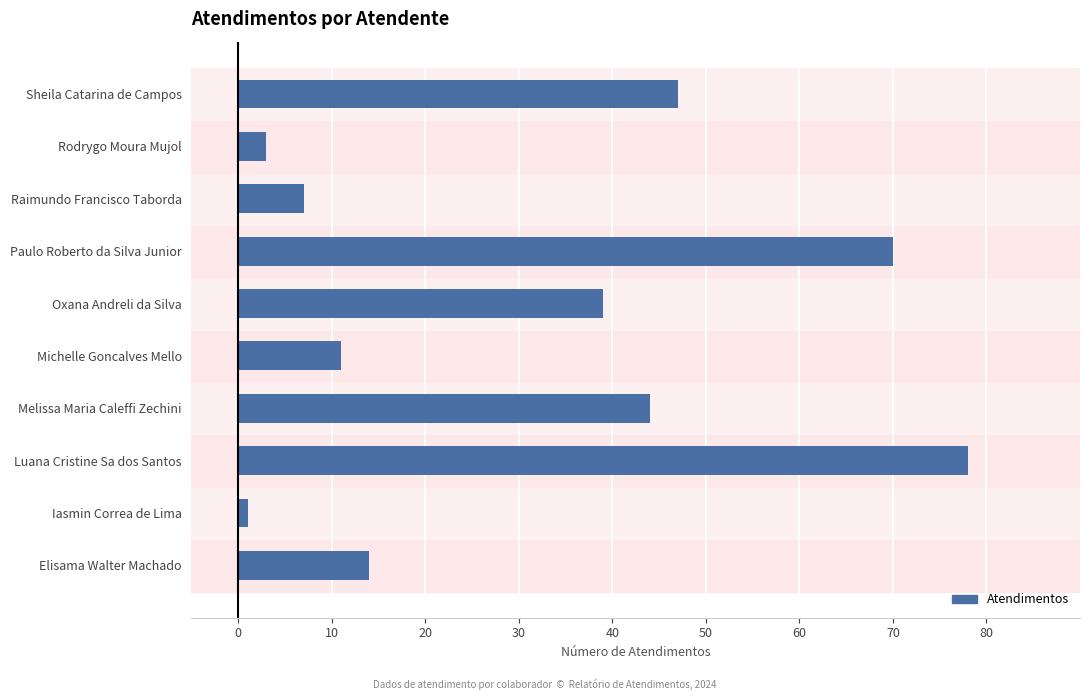

Reading bottom to top, what are all the values shown in this chart?

14	1	78	44	11	39	70	7	3	47